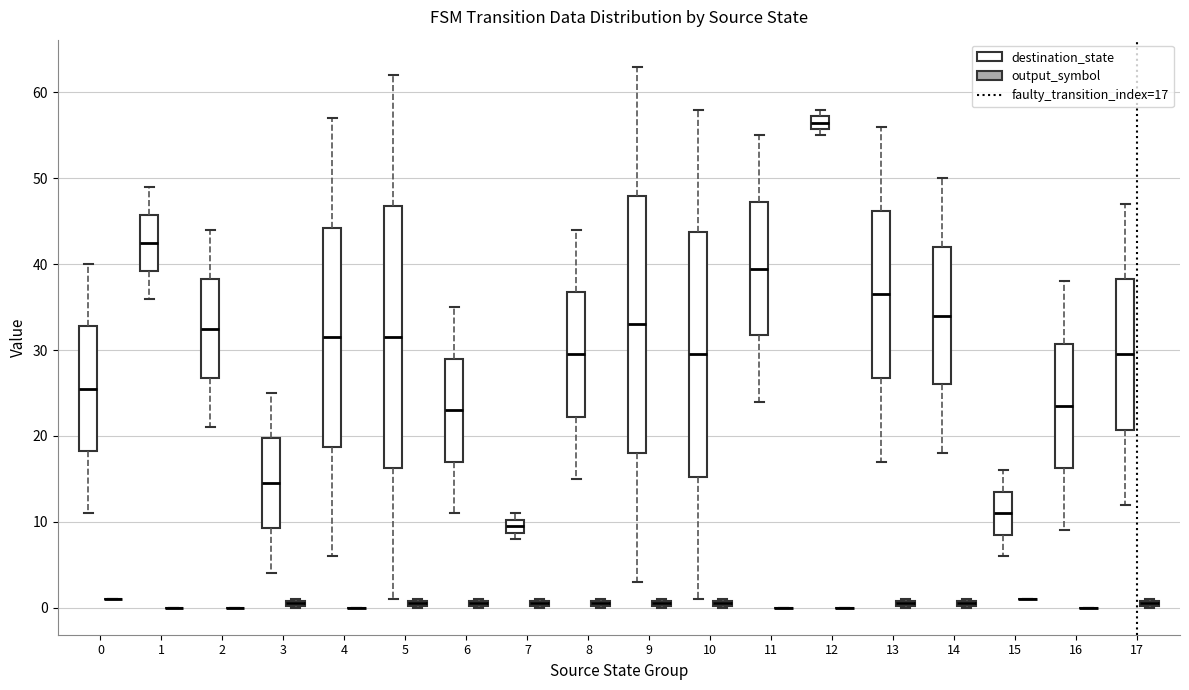

Where is the upper edge of the box for 7 (output_symbol) on the y-axis? The values are not printed on the chart, so give them approximately, as read against the axis.

1